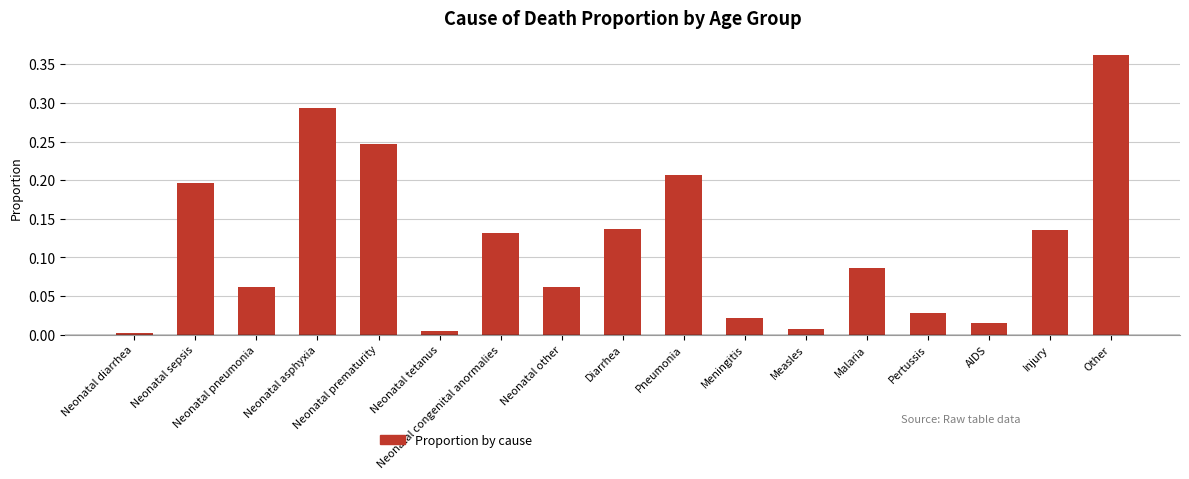

What is the change in value from Neonatal asphyxia to Neonatal congenital anormalies?

-0.2